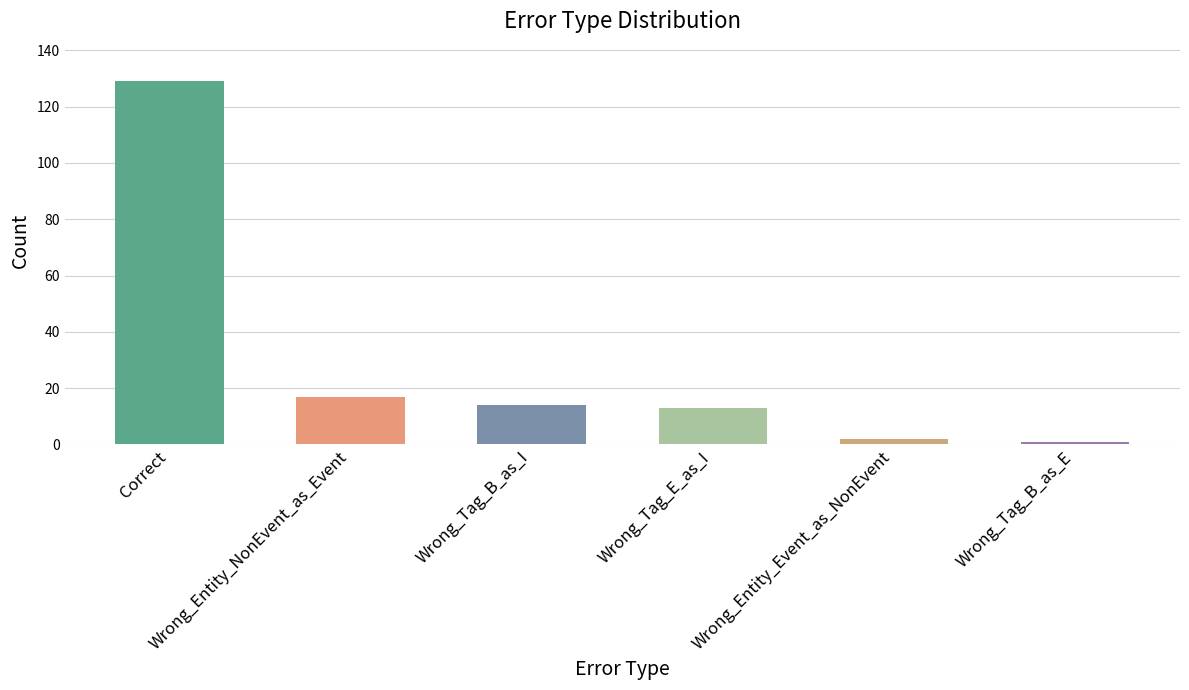

What is the difference between the second highest and minimum values?

16